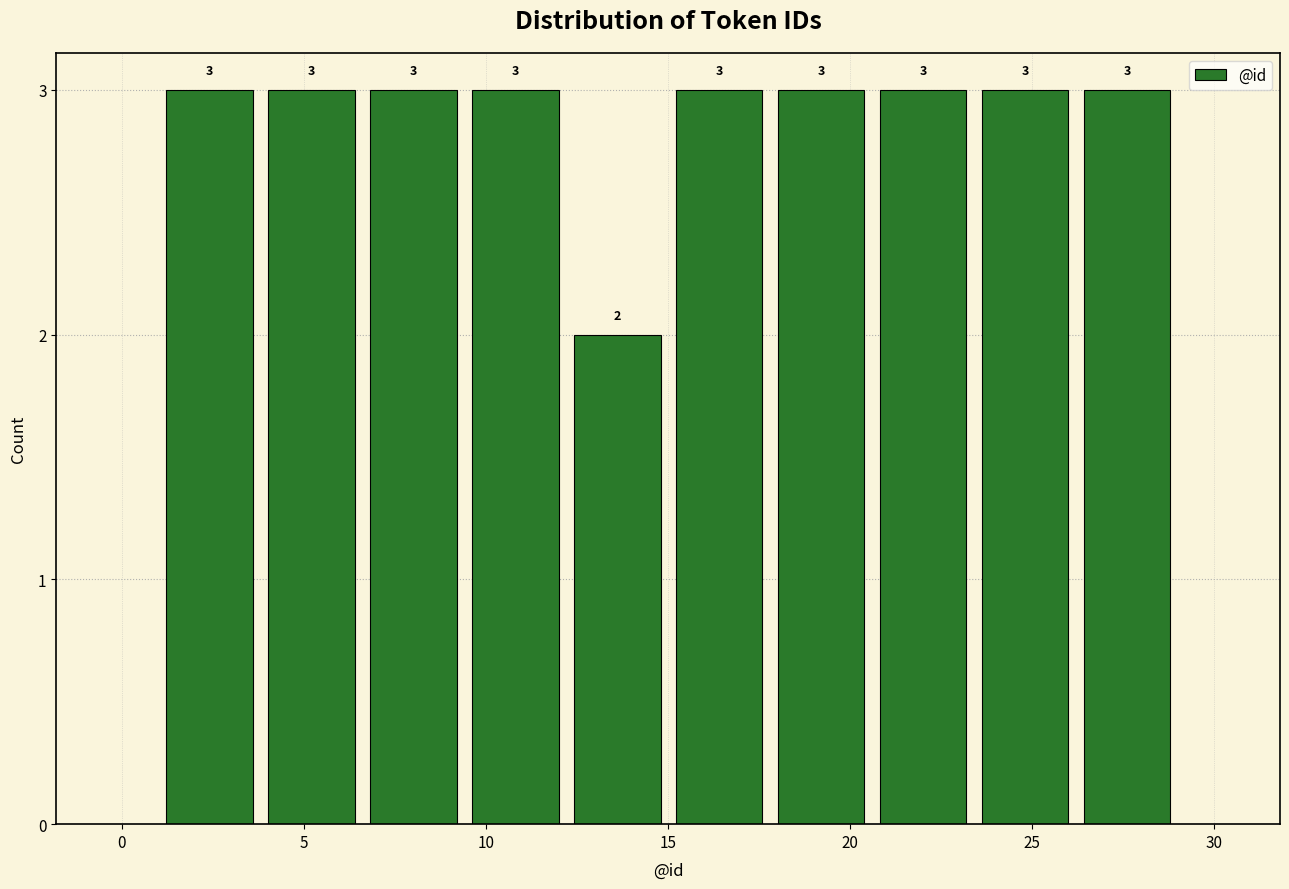

Reading left to right, list every bar in this chart as the range it spans on the x-axis followed by its height. The bar edges are not printed on the chart, so give them approximately, as read against the axis.

1.0 to 3.8: 3
3.8 to 6.6: 3
6.6 to 9.4: 3
9.4 to 12.2: 3
12.2 to 15.0: 2
15.0 to 17.8: 3
17.8 to 20.6: 3
20.6 to 23.4: 3
23.4 to 26.2: 3
26.2 to 29.0: 3